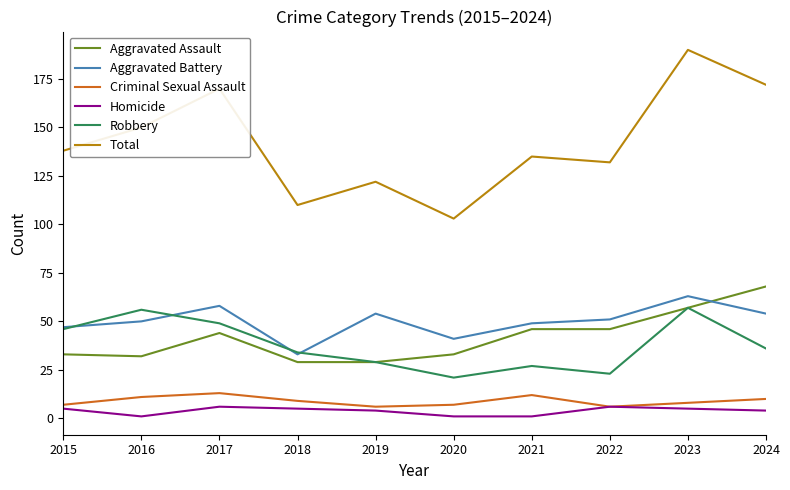

What is the total value across all series at 2015?

276